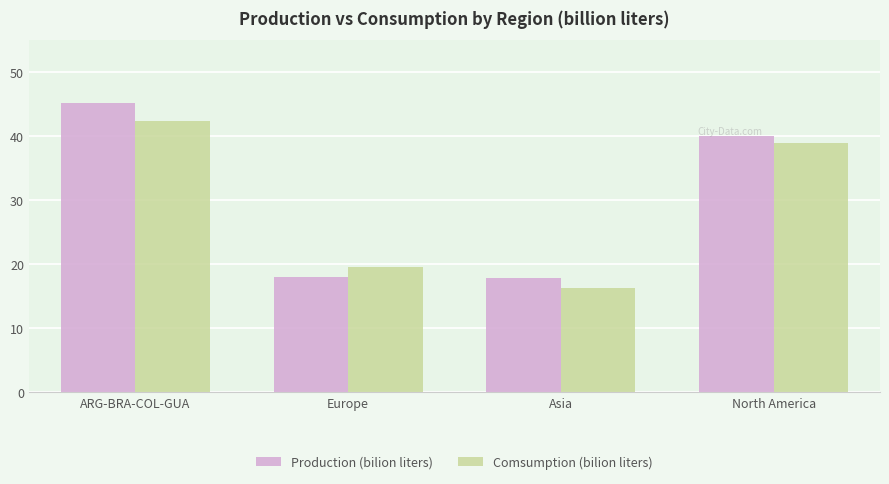

At which category is the sum across all series the highest?

ARG-BRA-COL-GUA